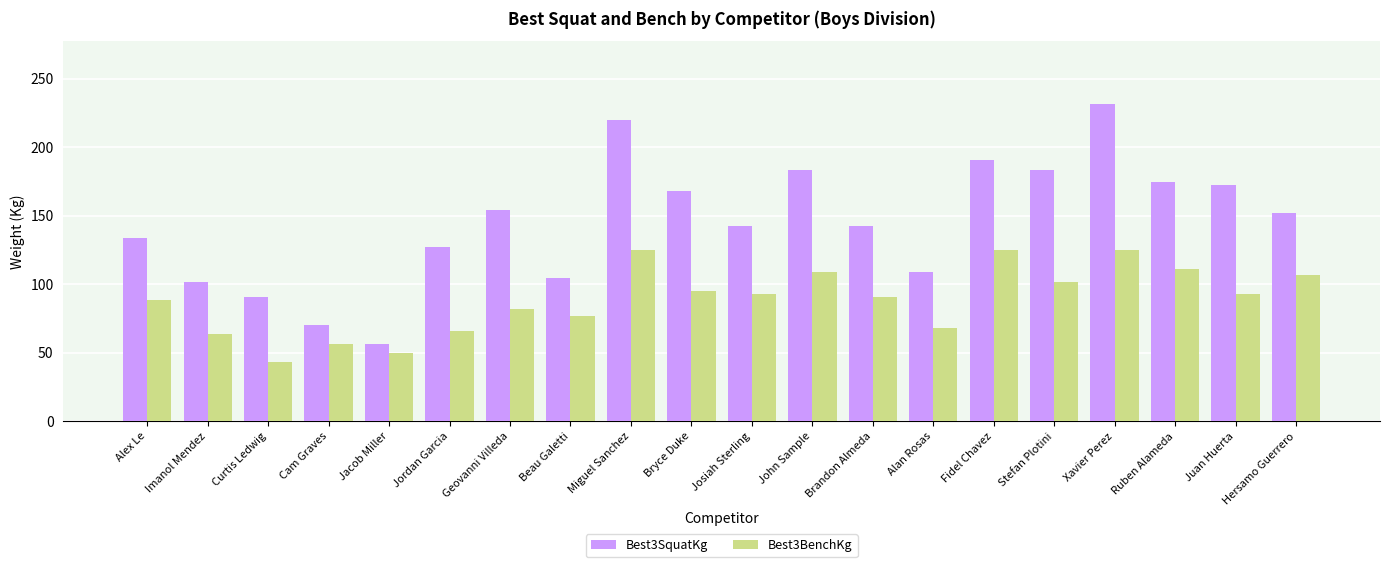

What is the smallest value displayed?

43.1